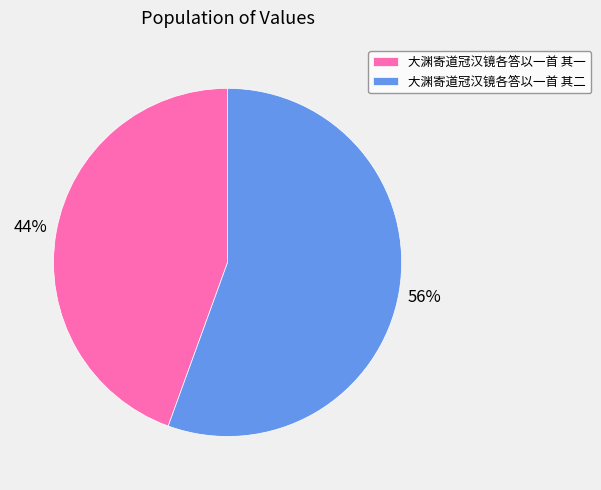

The 大渊寄道冠汉镜各答以一首 其二 slice represents 46% of the pie. True or false?

False